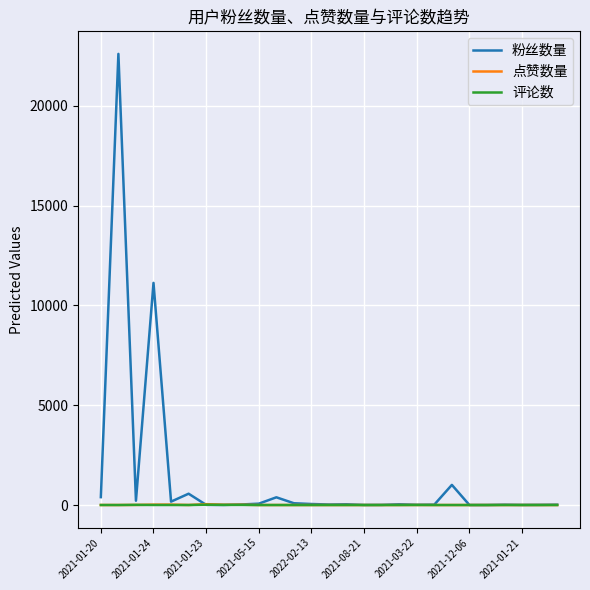

Which series has the largest range (max minus min)?

粉丝数量